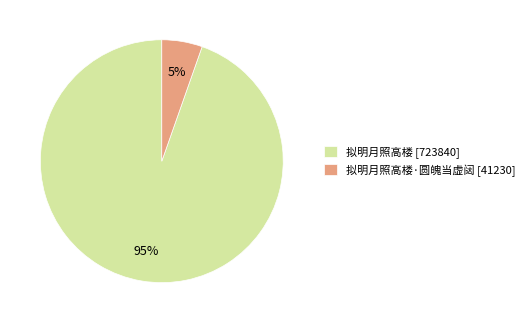

The 拟明月照高楼 [723840] slice represents 99% of the pie. True or false?

False